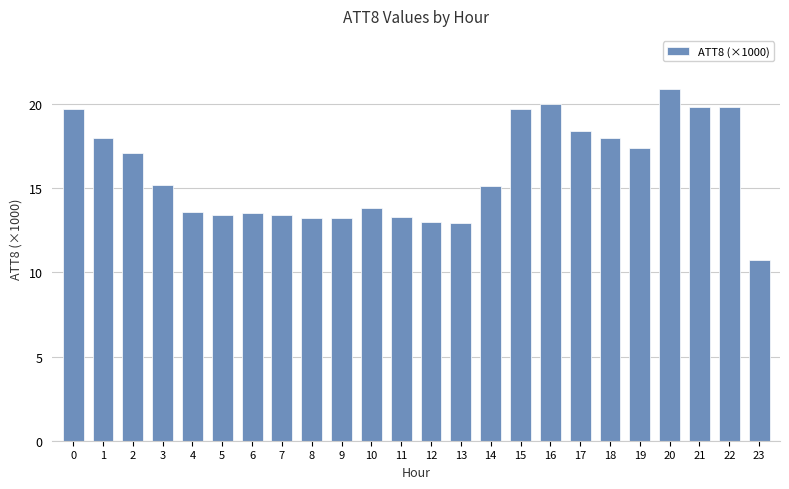

Reading left to right, extract all data points from this chart.

19.7	18.0	17.1	15.2	13.6	13.4	13.5	13.4	13.2	13.2	13.8	13.3	13.0	12.9	15.1	19.7	20.0	18.4	18.0	17.4	20.9	19.8	19.8	10.7